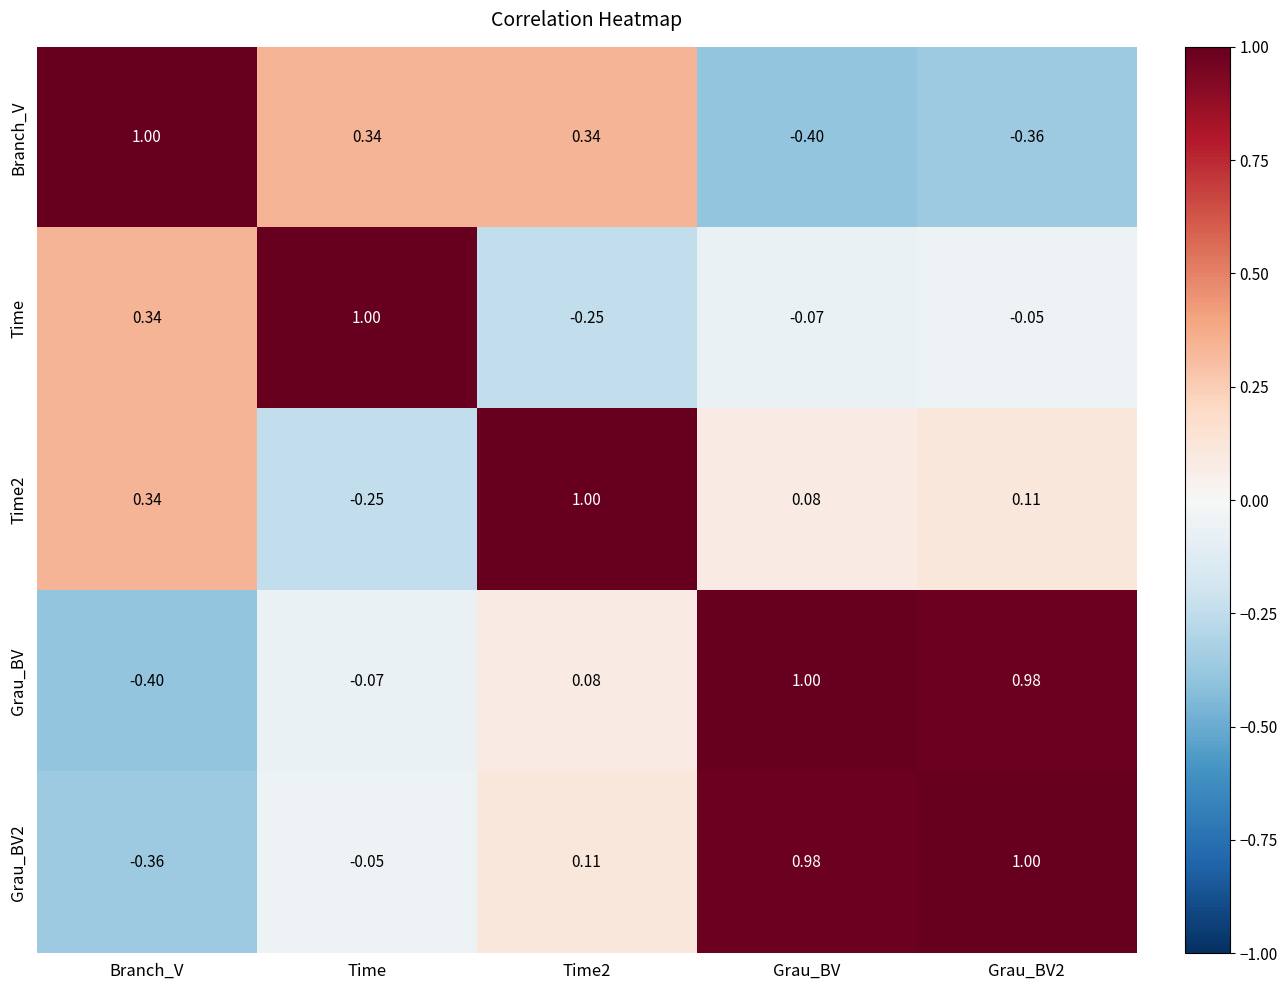

Is the value of Grau_BV2 at Grau_BV greater than the value of Branch_V at Grau_BV?

Yes